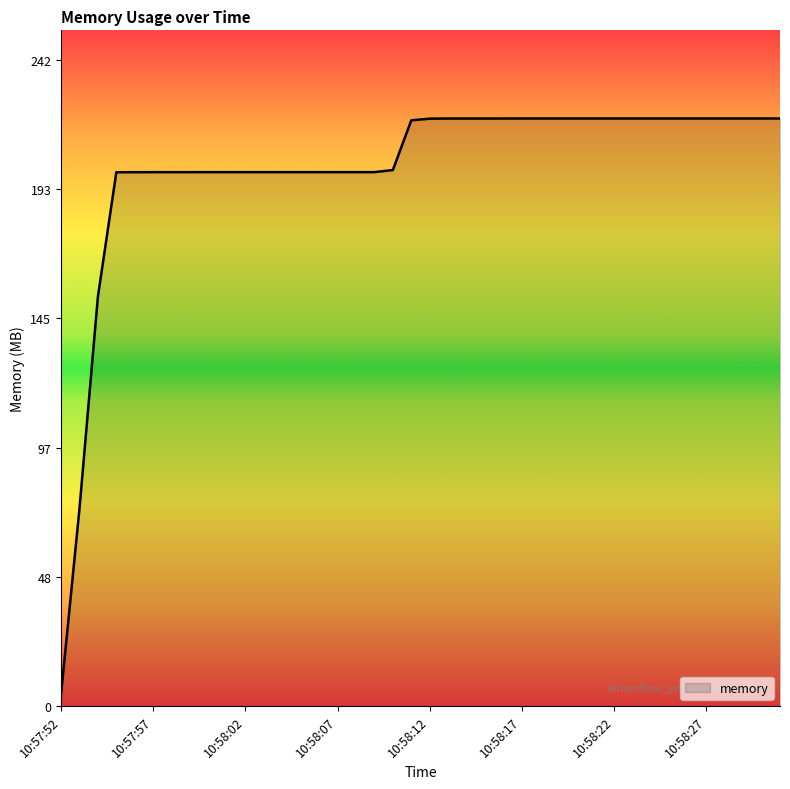

What is the difference between the maximum and minimum values?

215.2